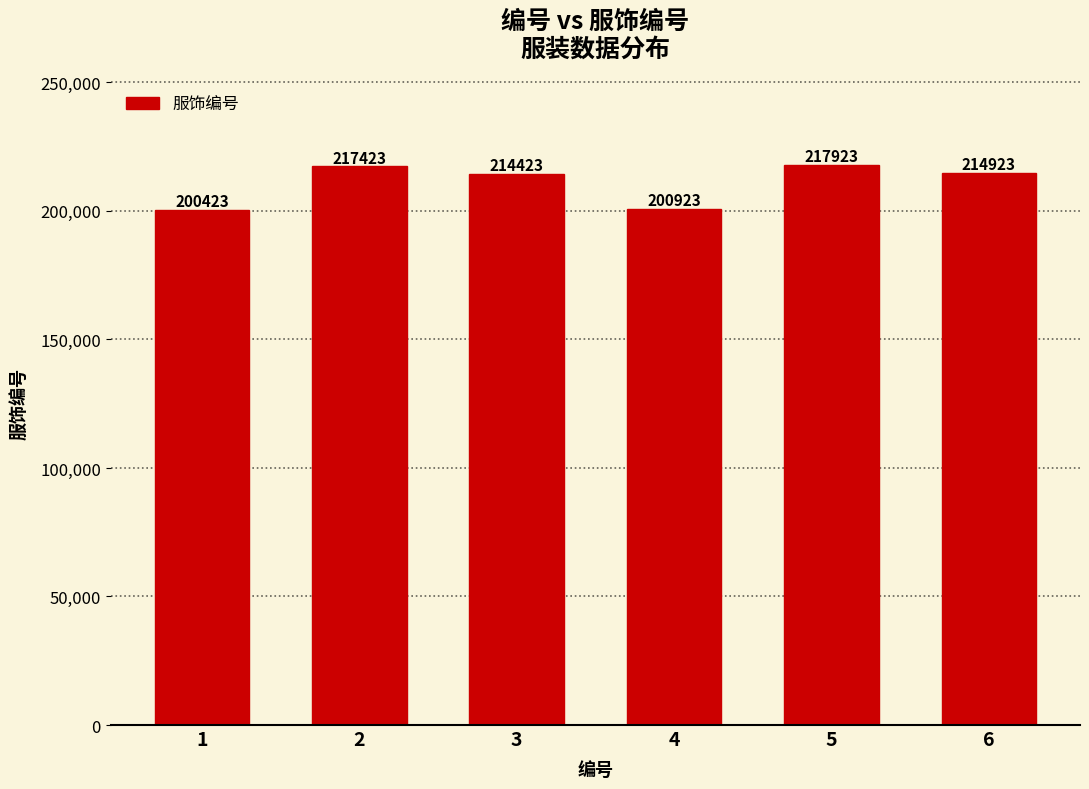

What is the value of the 1st bar from the left?

200423